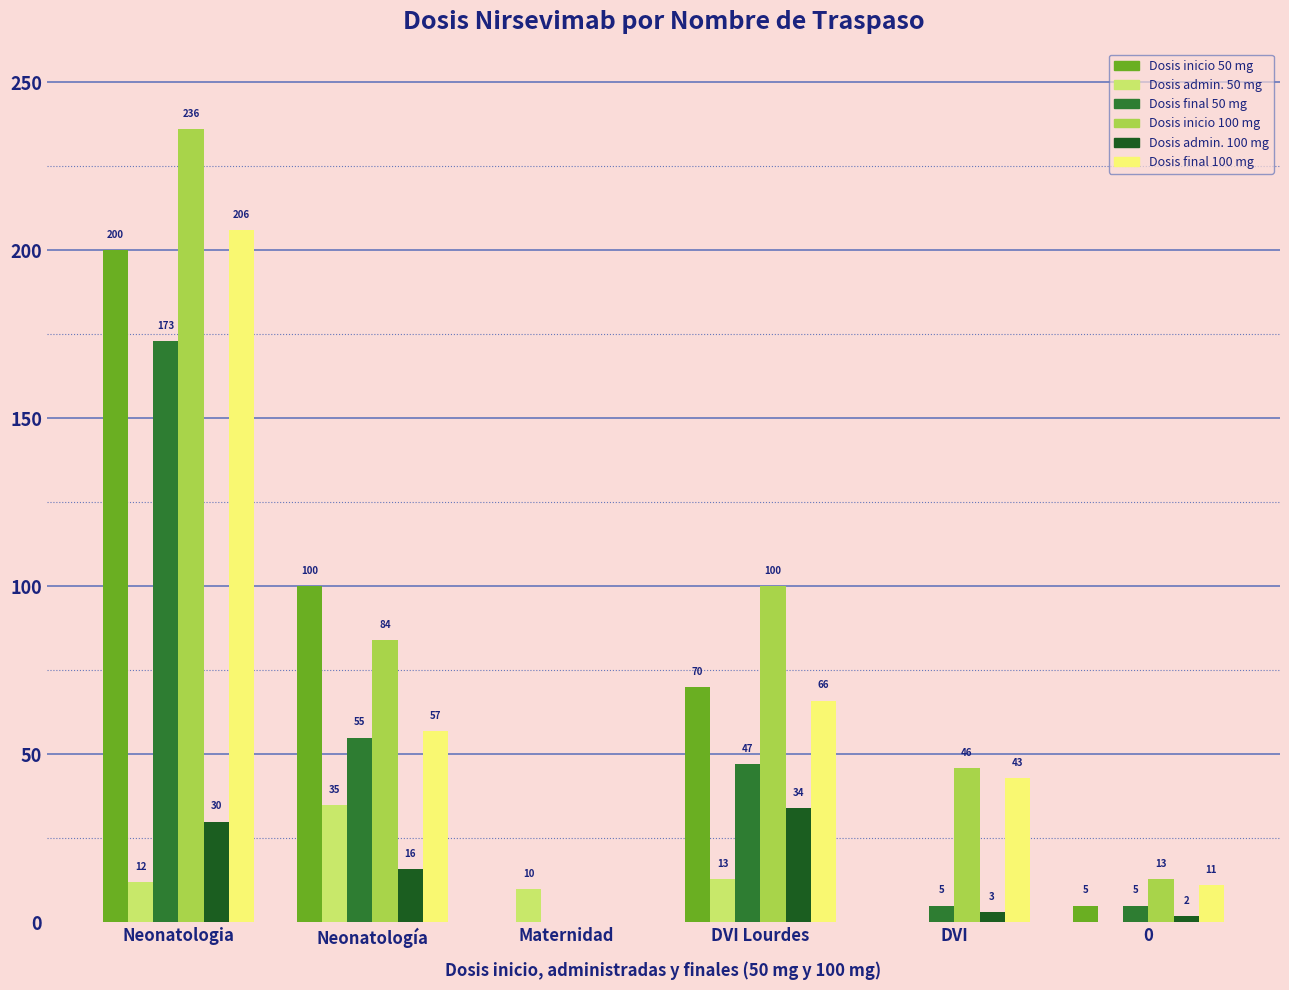

Reading right to left, list all the values displayed in this chart.

Dosis inicio 50 mg: 5	0	70	0	100	200
Dosis admin. 50 mg: 0	0	13	10	35	12
Dosis final 50 mg: 5	5	47	0	55	173
Dosis inicio 100 mg: 13	46	100	0	84	236
Dosis admin. 100 mg: 2	3	34	0	16	30
Dosis final 100 mg: 11	43	66	0	57	206